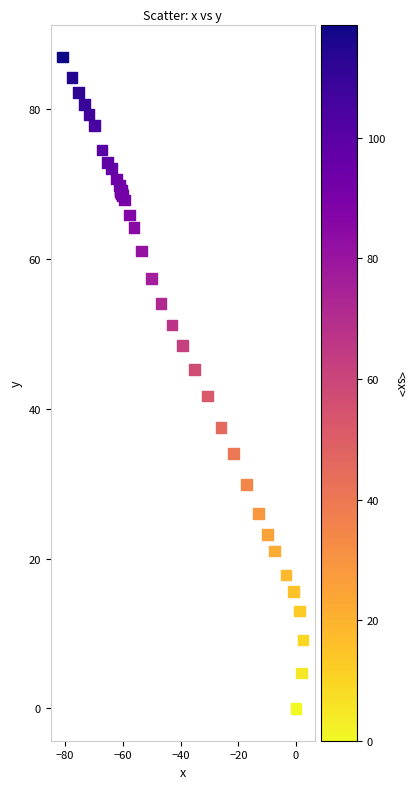

What Y value in the scatter plot is closest to 43?

41.7